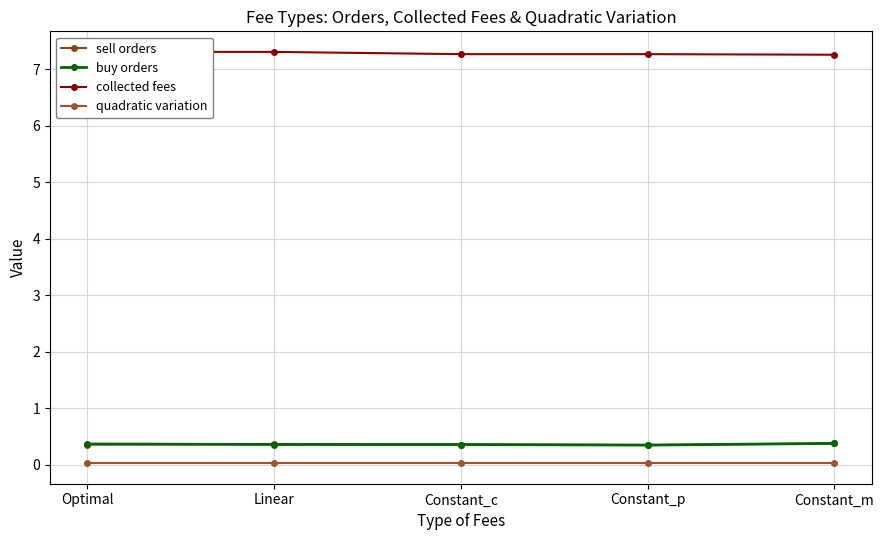

The value of collected fees at Constant_m is 7.3. True or false?

True